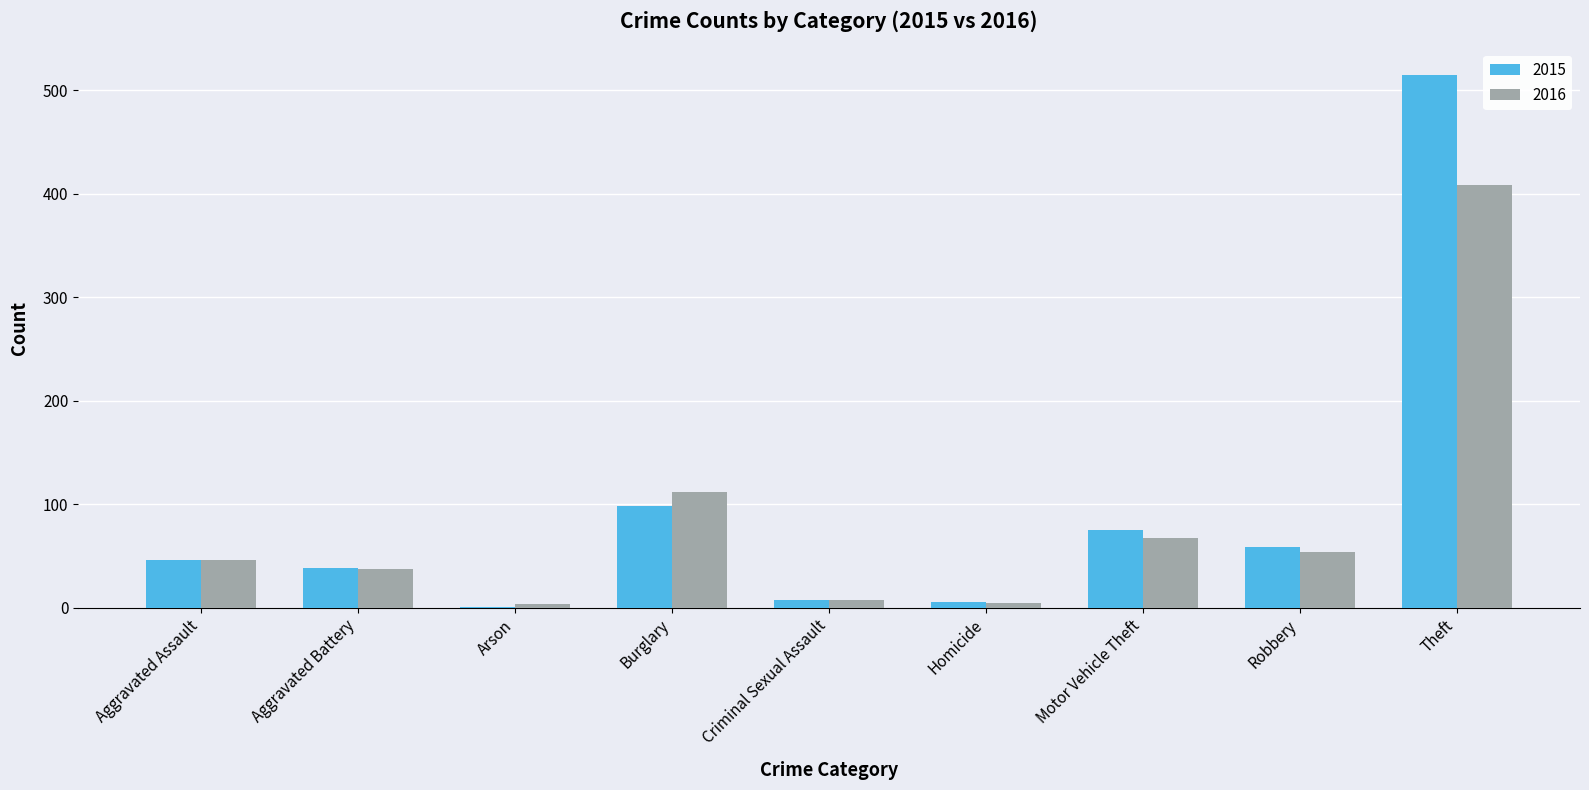

How many groups of bars are there?

9